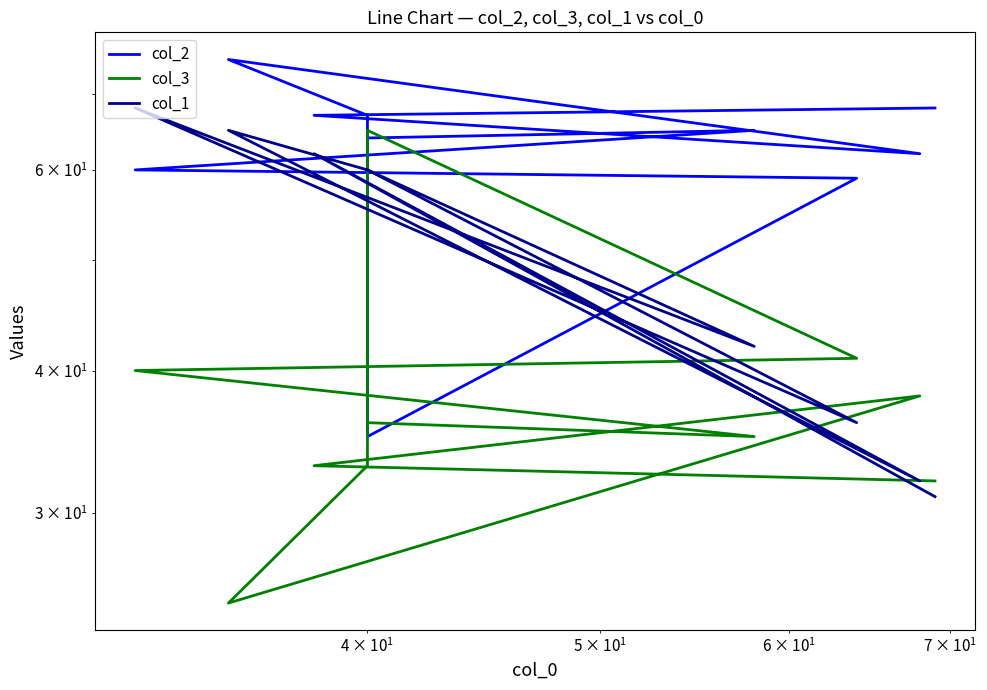

How many data points in col_2 are less than 65?

5